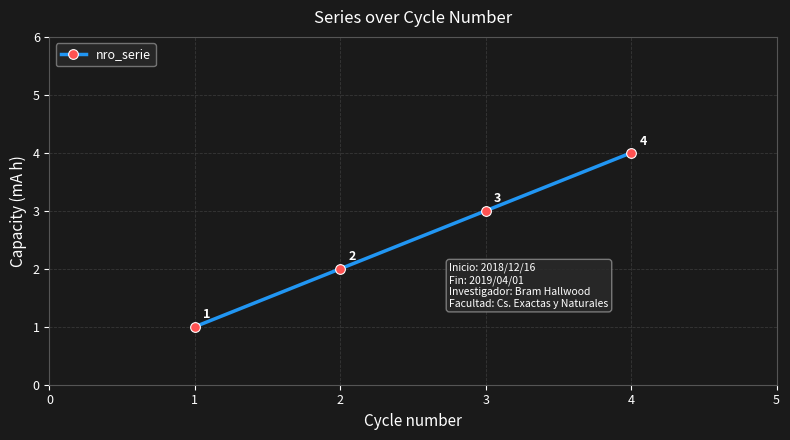

What is the value of the 4th point from the left?

4